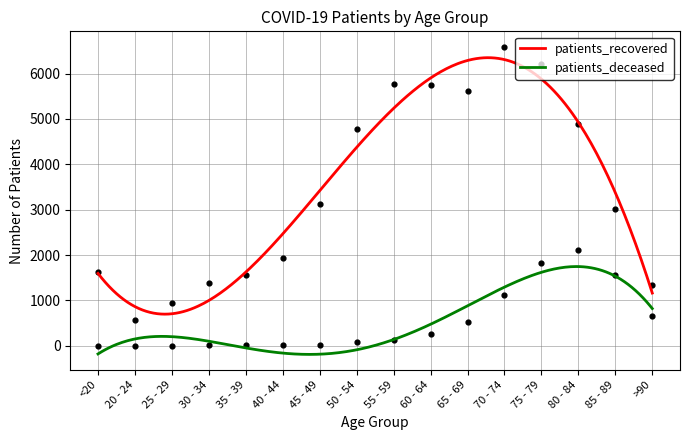

At how many categories does at least one series exceed 674?

15